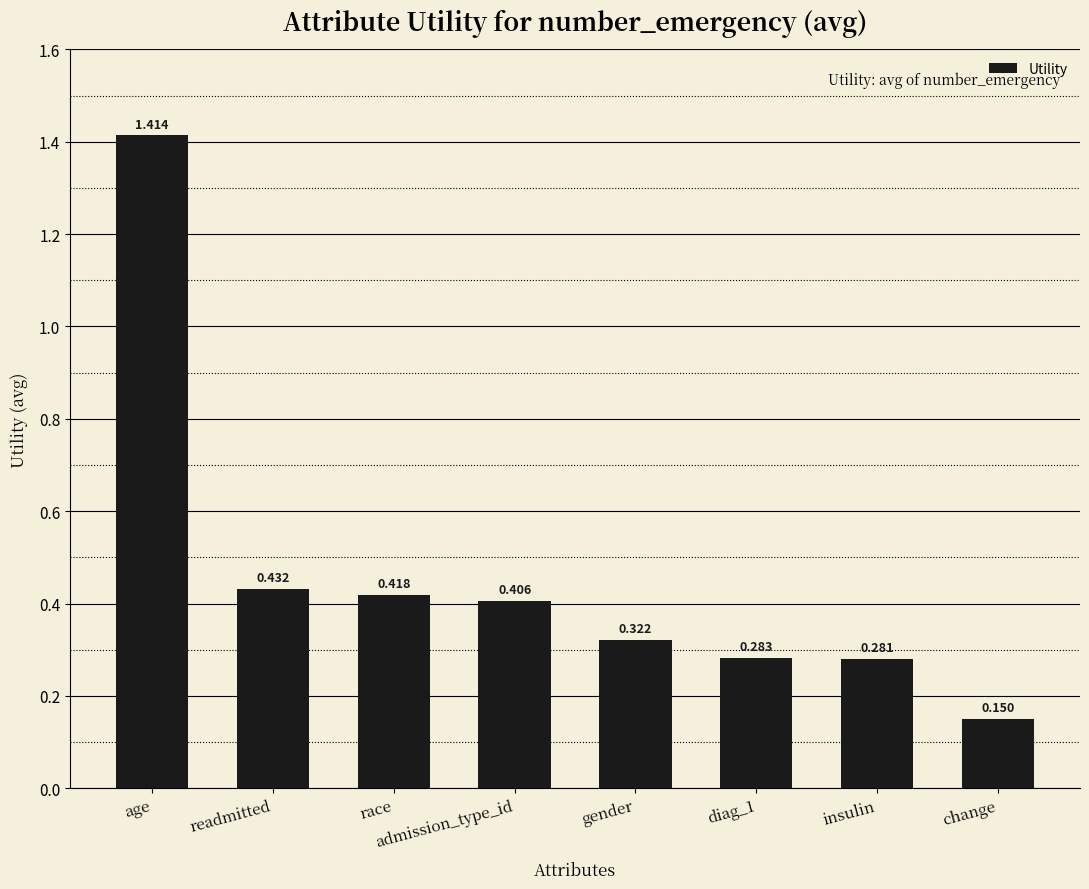

Which label corresponds to the largest value in the chart?

age